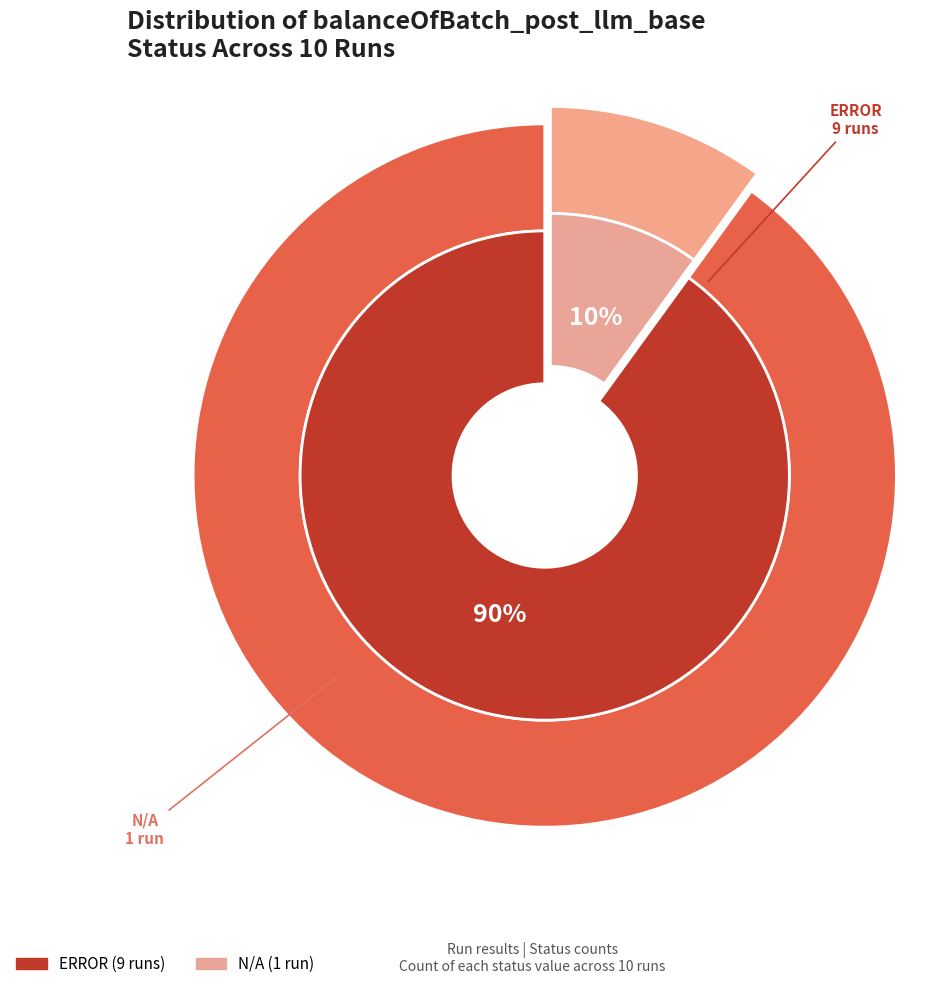

Rank the categories by value from lowest to highest.

N/A, ERROR